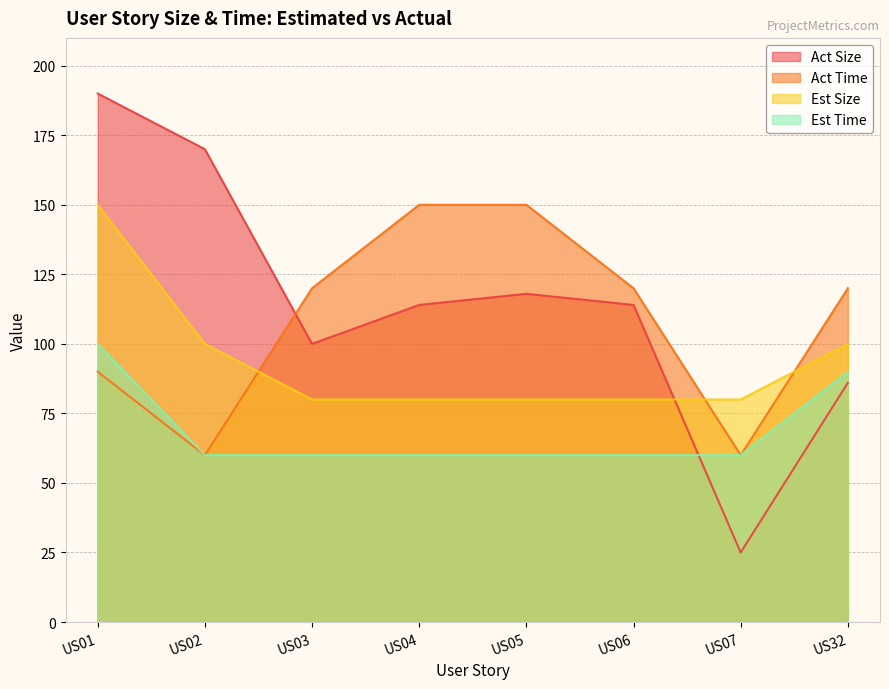

How many lines are shown in the chart?

4